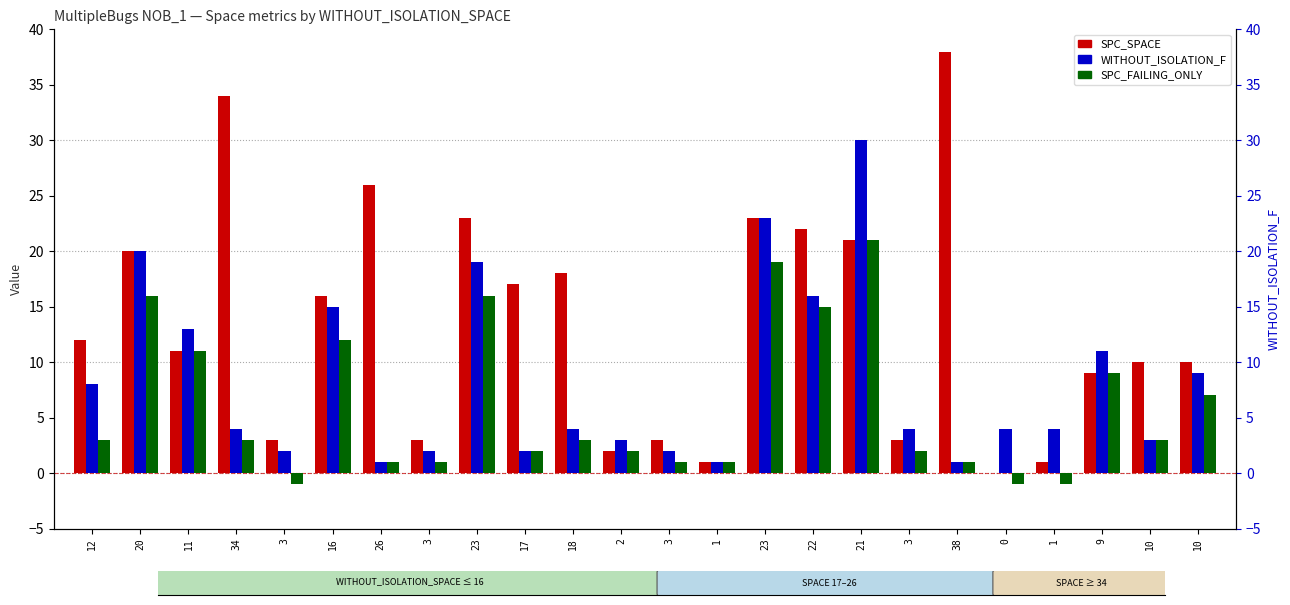

Which series has the largest total across all categories?

SPC_SPACE